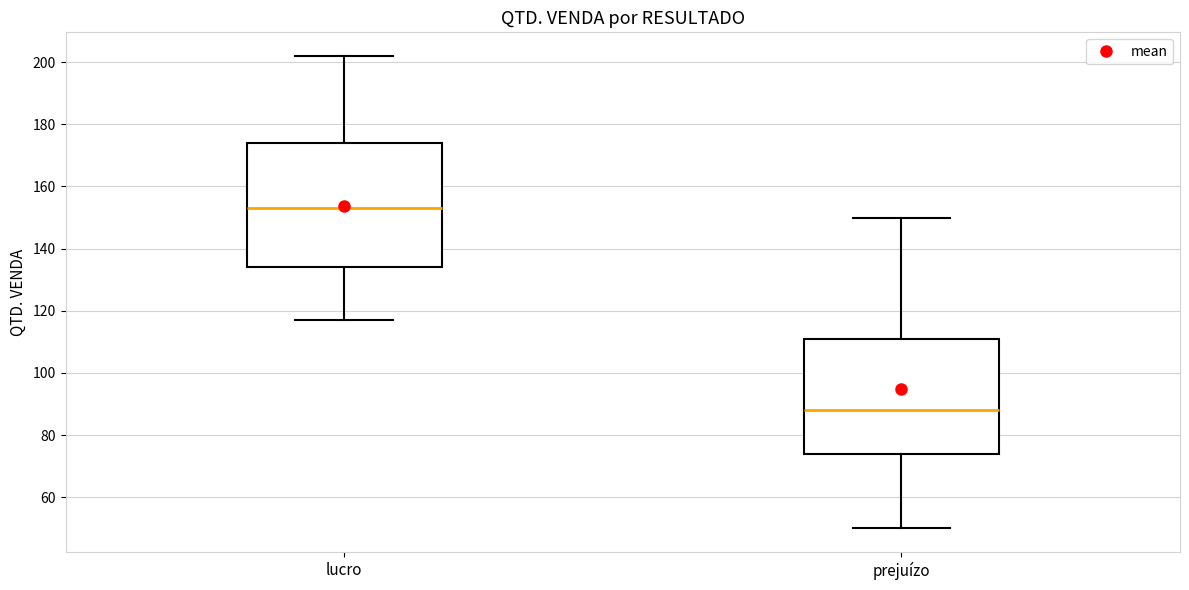

Which box has the lowest median line?

prejuízo